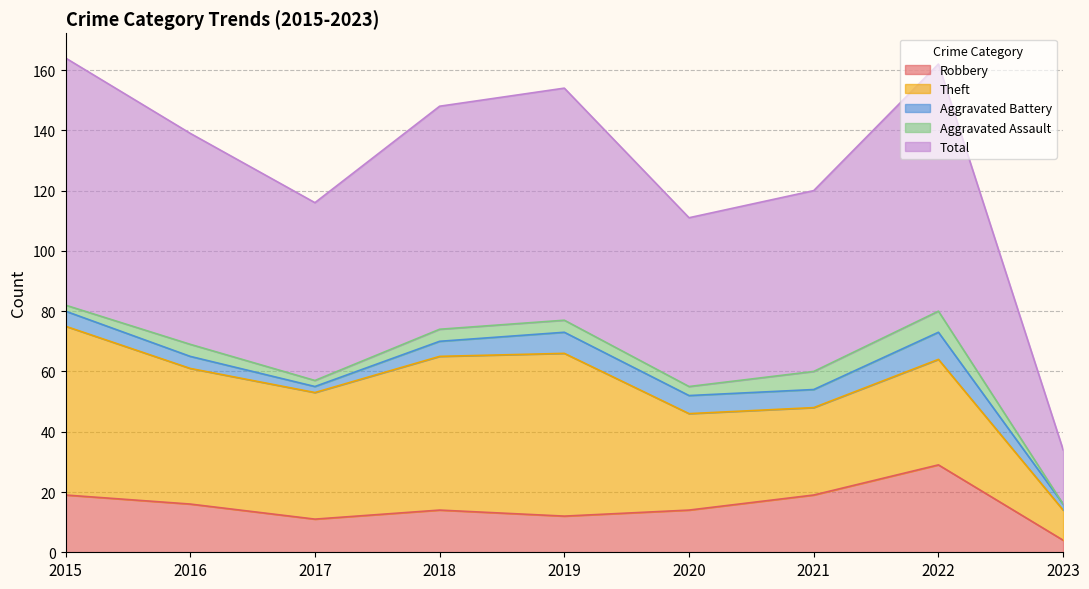

Reading left to right, extract all data points from this chart.

Robbery: 19	16	11	14	12	14	19	29	4
Theft: 56	45	42	51	54	32	29	35	10
Aggravated Battery: 5	4	2	5	7	6	6	9	2
Aggravated Assault: 2	4	2	4	4	3	6	7	0
Total: 82	70	59	74	77	56	60	82	18